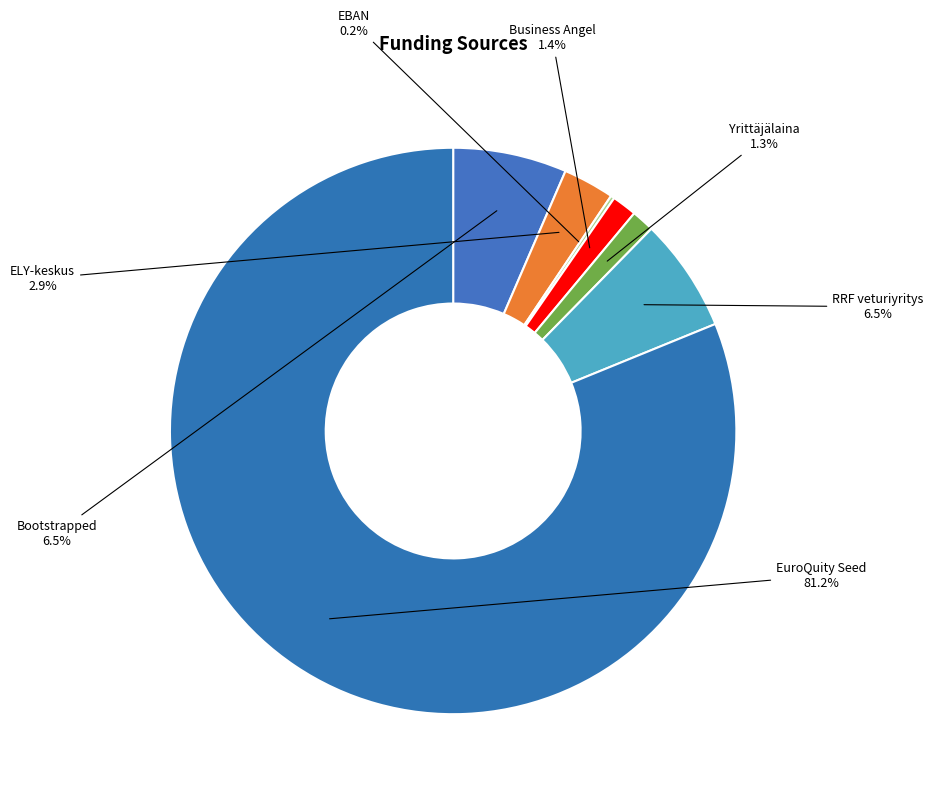

Does RRF veturiyritys represent more than half of the total?

No